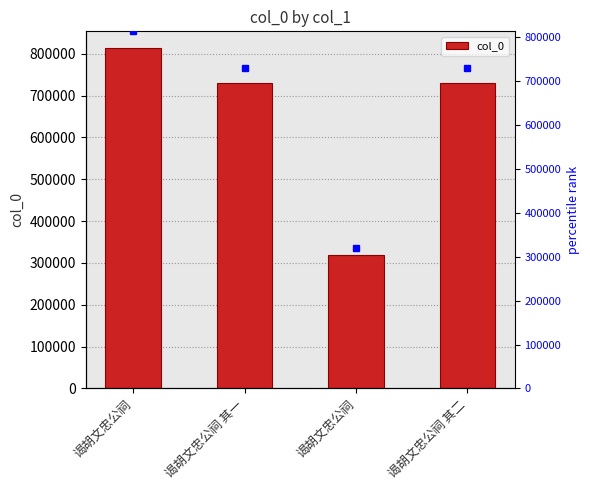

What is the greatest value displayed?

812931